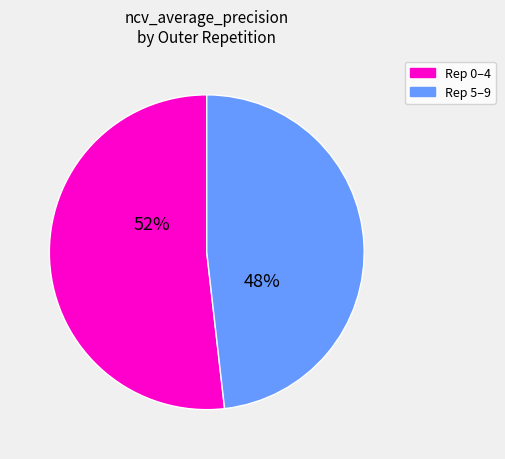

To the nearest percent, what is the average slice percentage?

50%